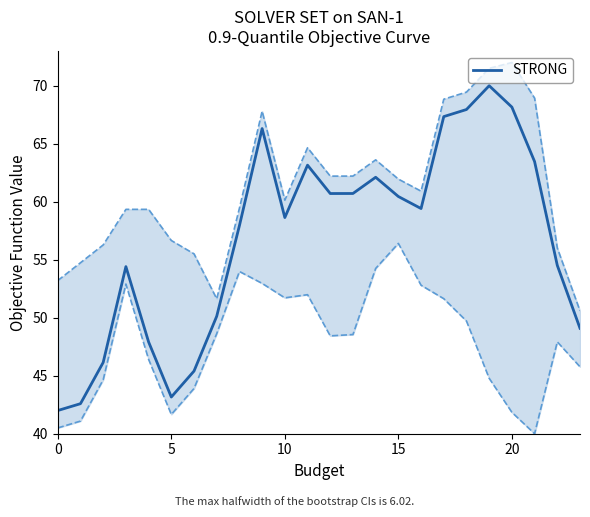

Reading left to right, transcribe all the data shown in this chart.

42.0	42.6	46.1	54.4	47.9	43.2	45.4	50.1	57.9	66.3	58.6	63.2	60.7	60.7	62.1	60.5	59.4	67.3	67.9	70.0	68.2	63.5	54.5	49.1